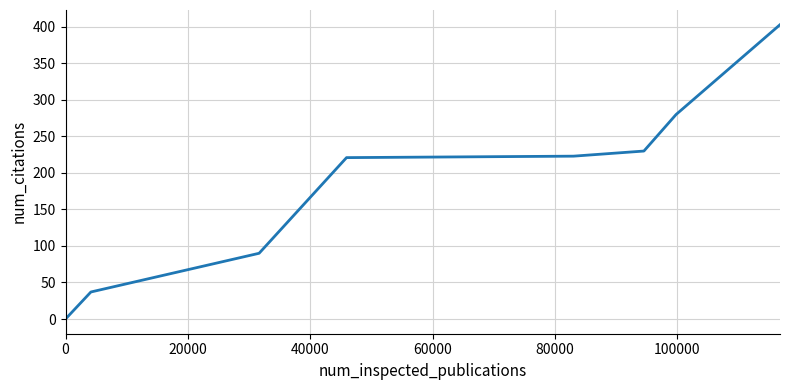

True or false: there are more than 1 points higher than both neighbors.

False